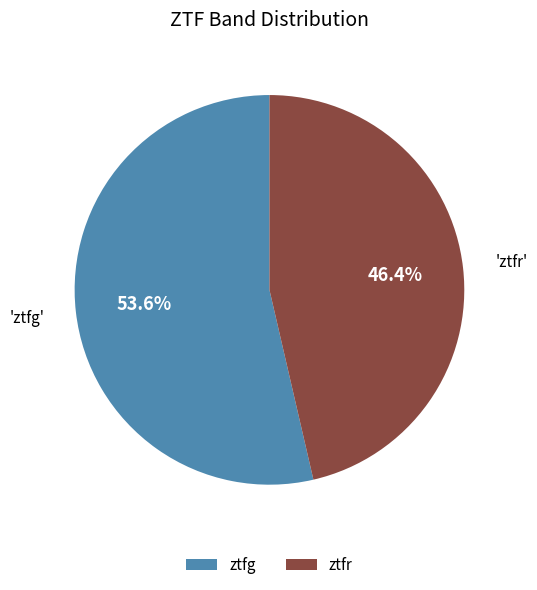

Does any single category account for the majority?

Yes